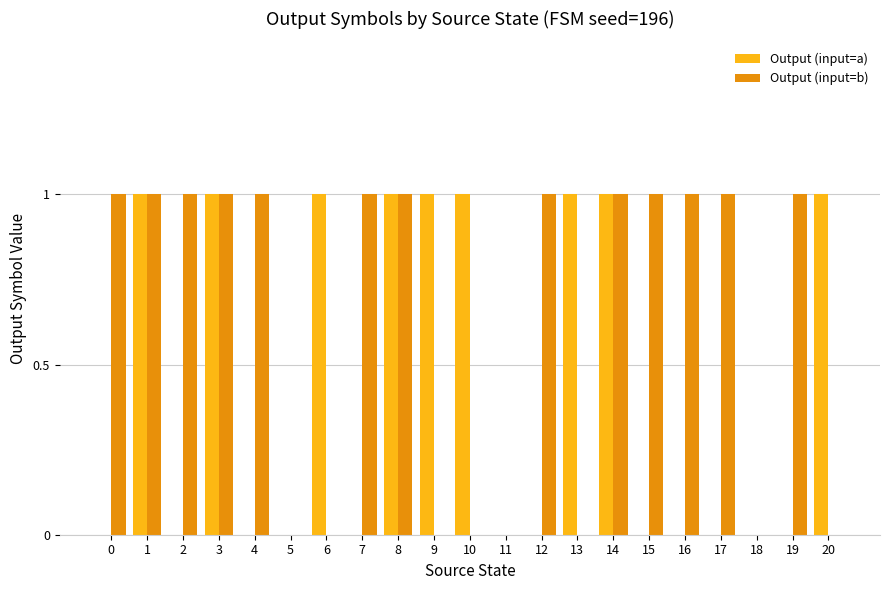

Reading left to right, list all the values displayed in this chart.

Output (input=a): 0=0	1=1	2=0	3=1	4=0	5=0	6=1	7=0	8=1	9=1	10=1	11=0	12=0	13=1	14=1	15=0	16=0	17=0	18=0	19=0	20=1
Output (input=b): 0=1	1=1	2=1	3=1	4=1	5=0	6=0	7=1	8=1	9=0	10=0	11=0	12=1	13=0	14=1	15=1	16=1	17=1	18=0	19=1	20=0